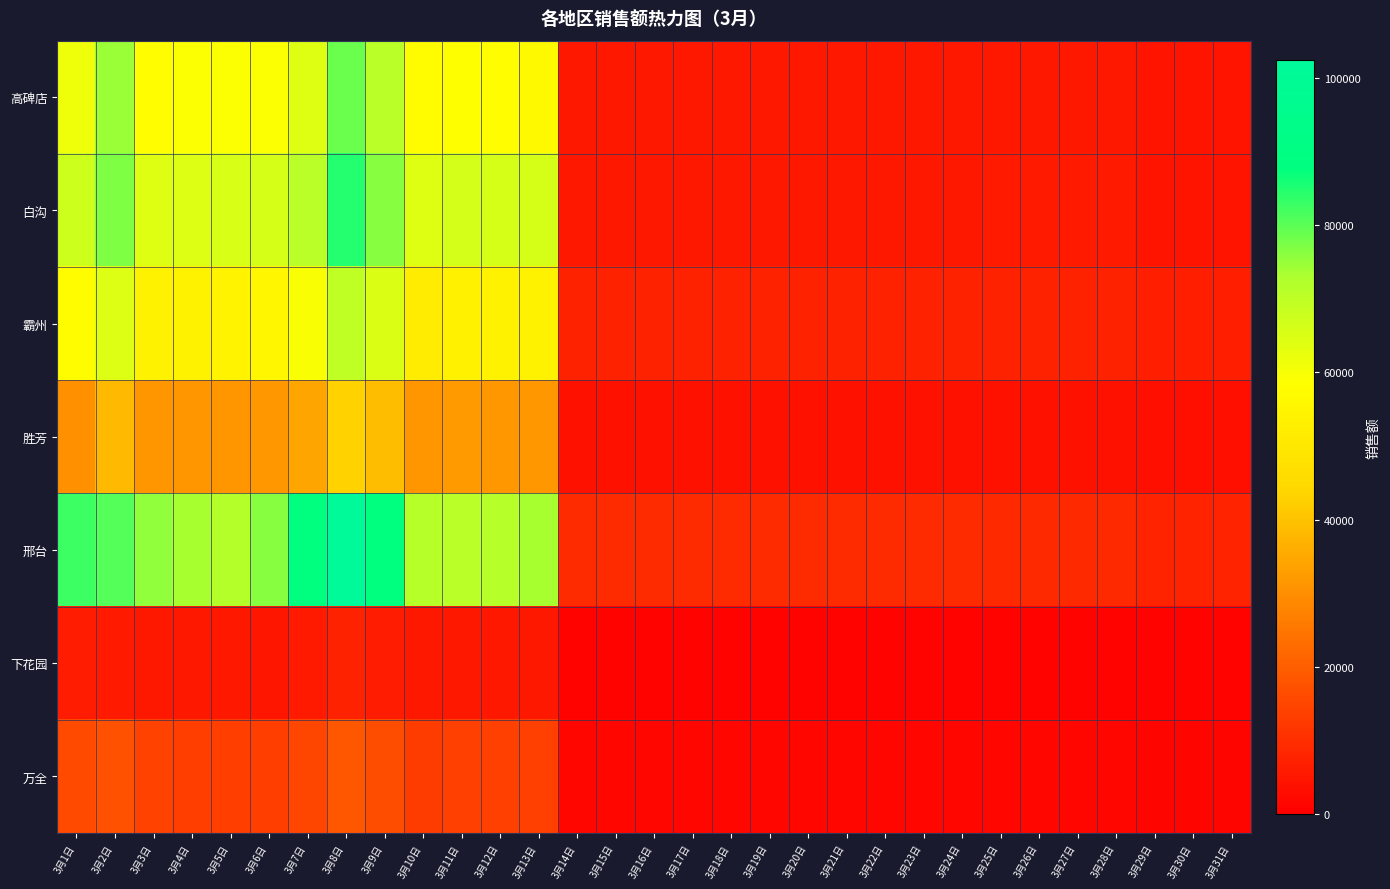

Which series has the largest total across all categories?

邢台